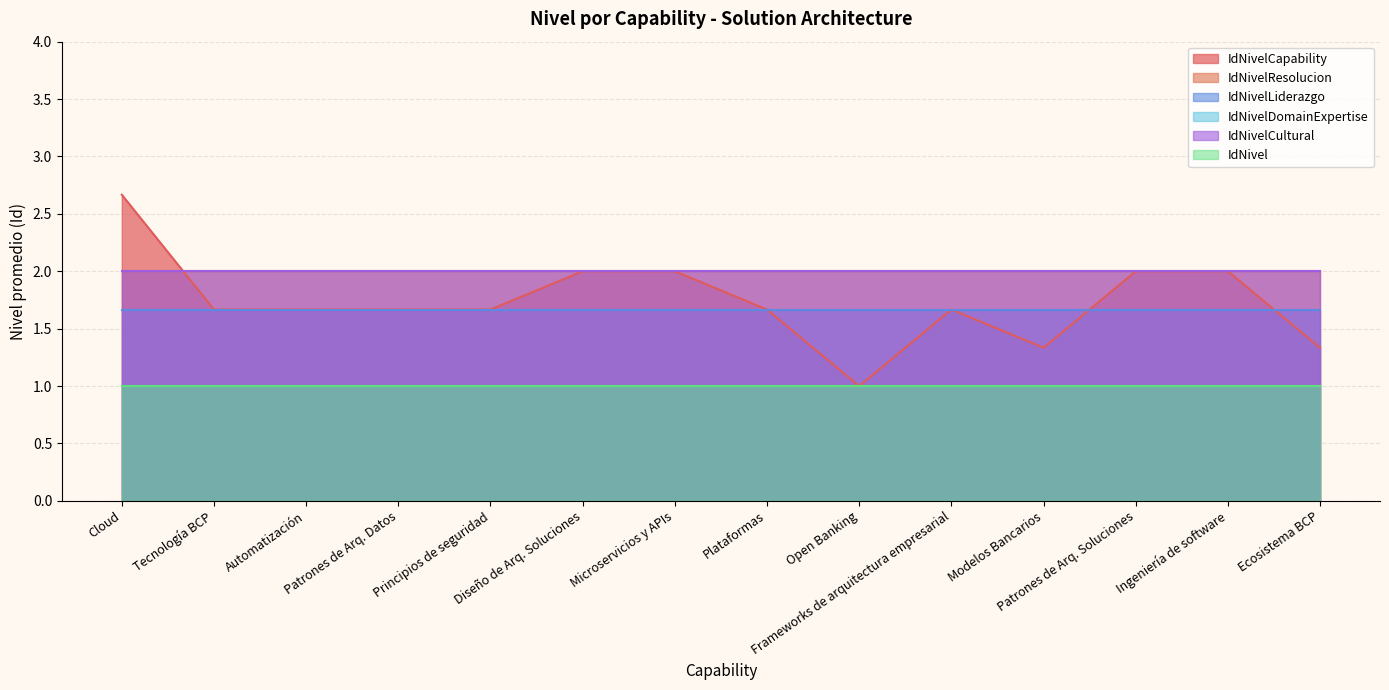

What are all the series names shown in the legend?

IdNivelCapability, IdNivelResolucion, IdNivelLiderazgo, IdNivelDomainExpertise, IdNivelCultural, IdNivel